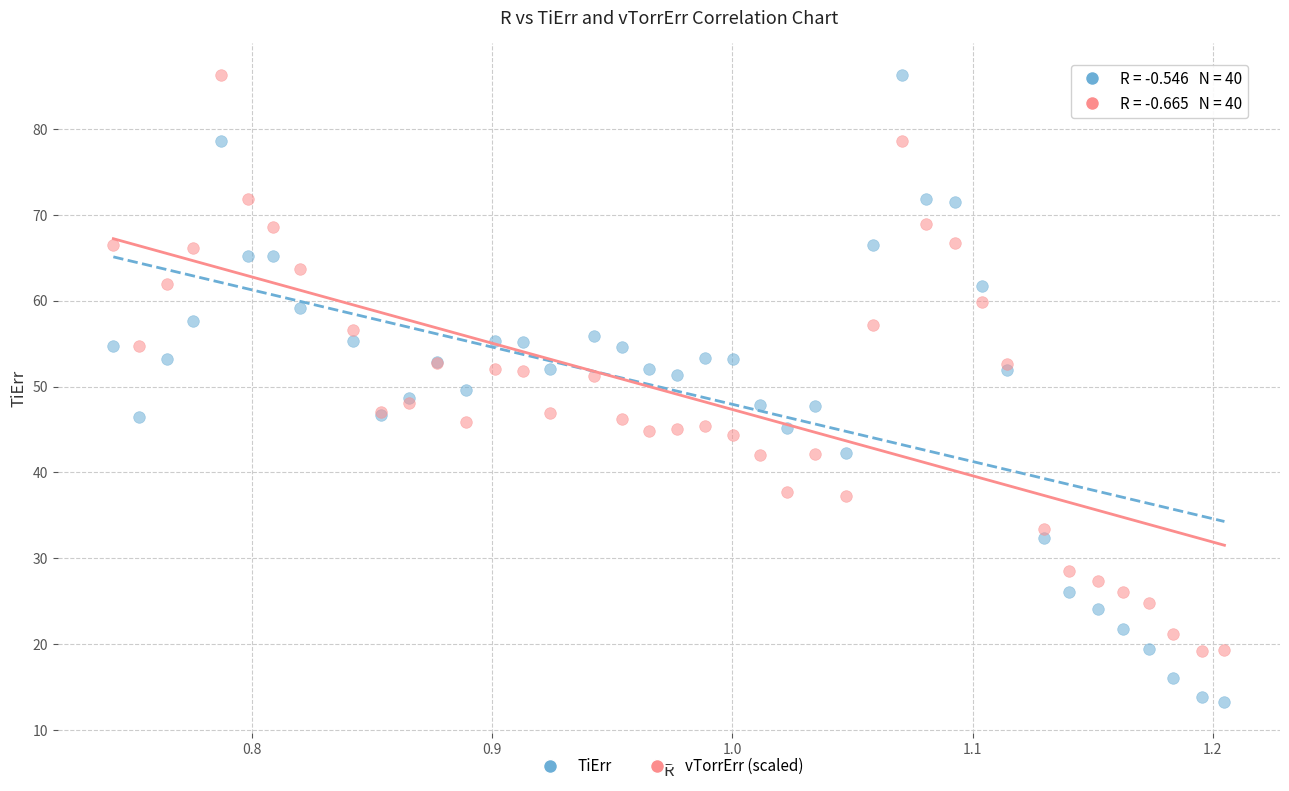

Which series contains the lowest Y value?

TiErr